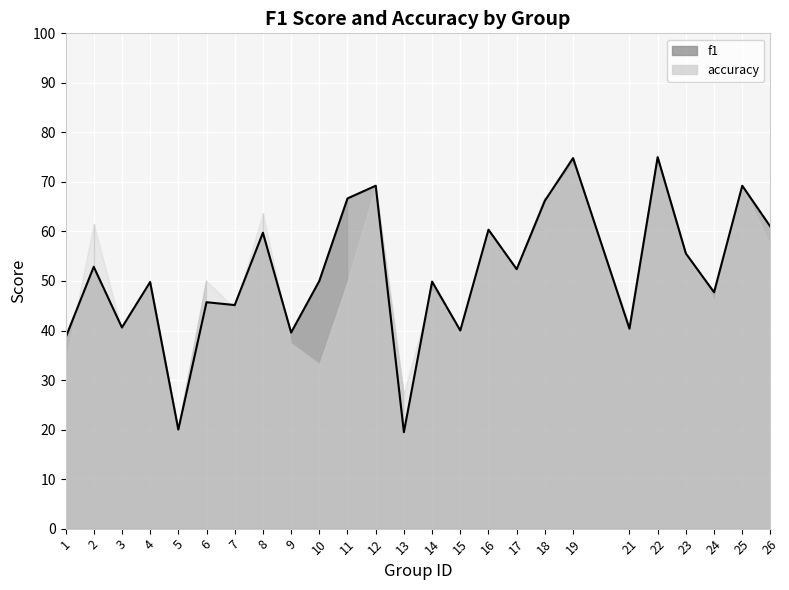

The value at 25 is 0.3. True or false?

False